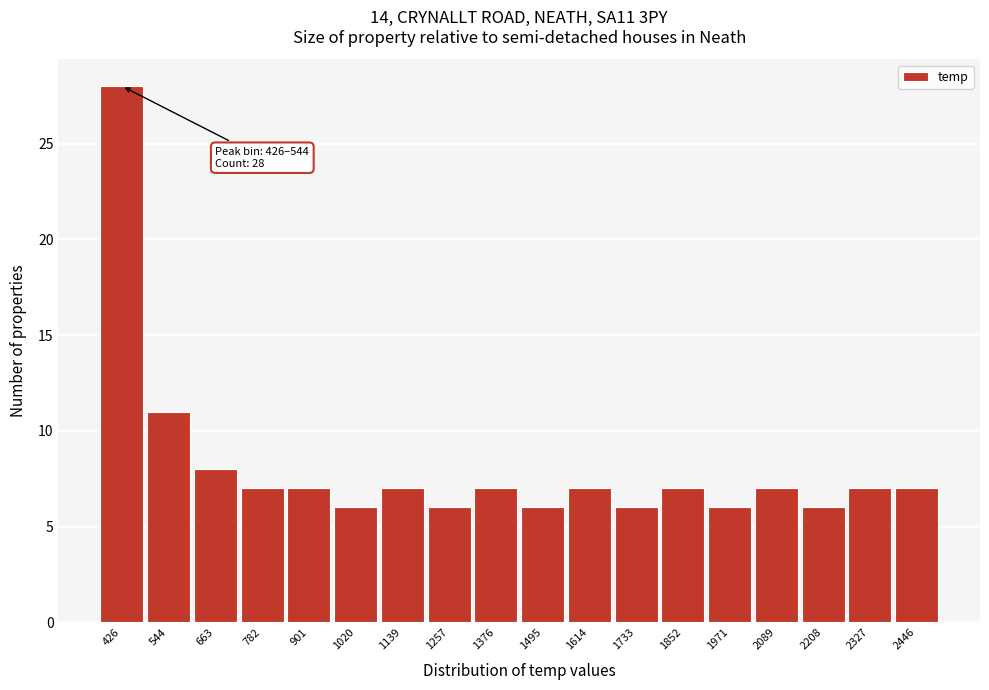

Reading left to right, transcribe all the data shown in this chart.

426=28	544=11	663=8	782=7	901=7	1020=6	1139=7	1257=6	1376=7	1495=6	1614=7	1733=6	1852=7	1971=6	2089=7	2208=6	2327=7	2446=7